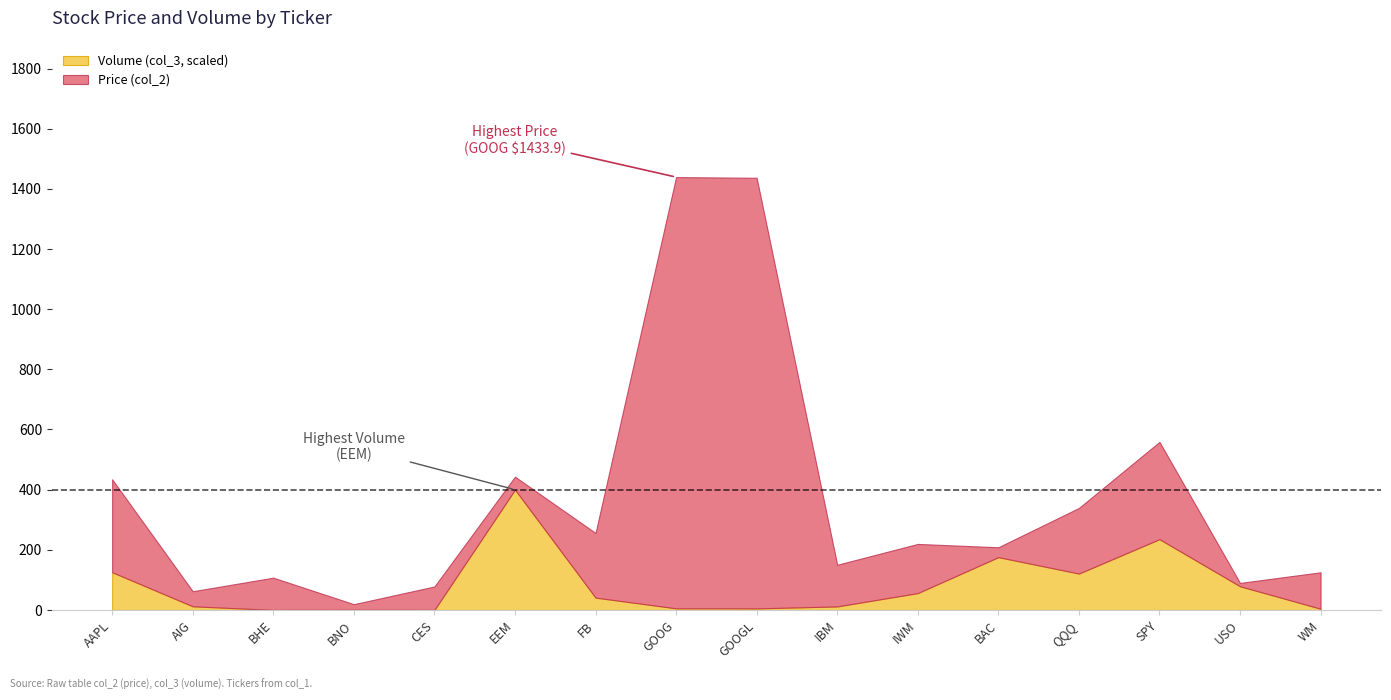

In Price (col_2), how many points are lower than both neighbors (excluding endpoints)?

6